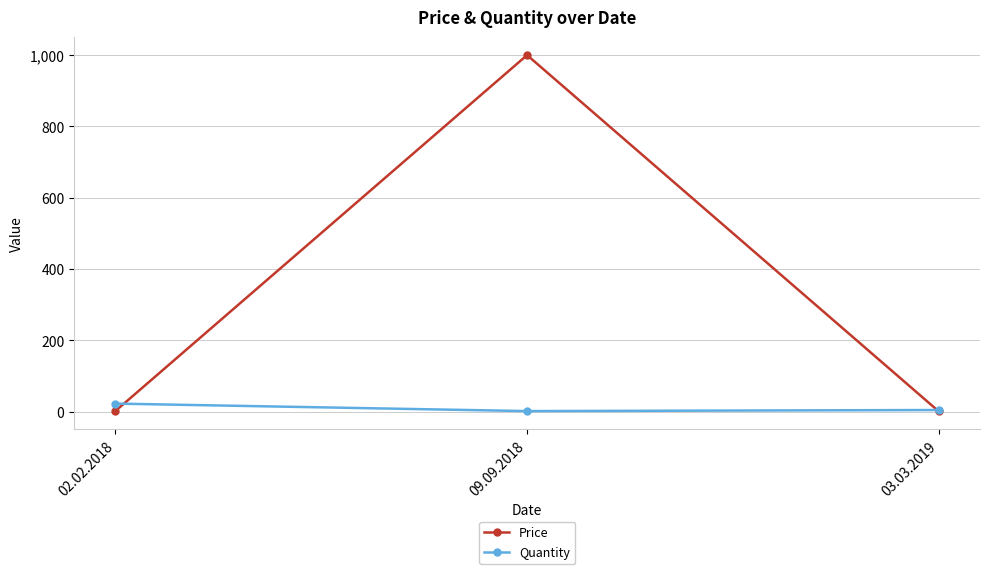

What is the total value across all series at 09.09.2018?

1002